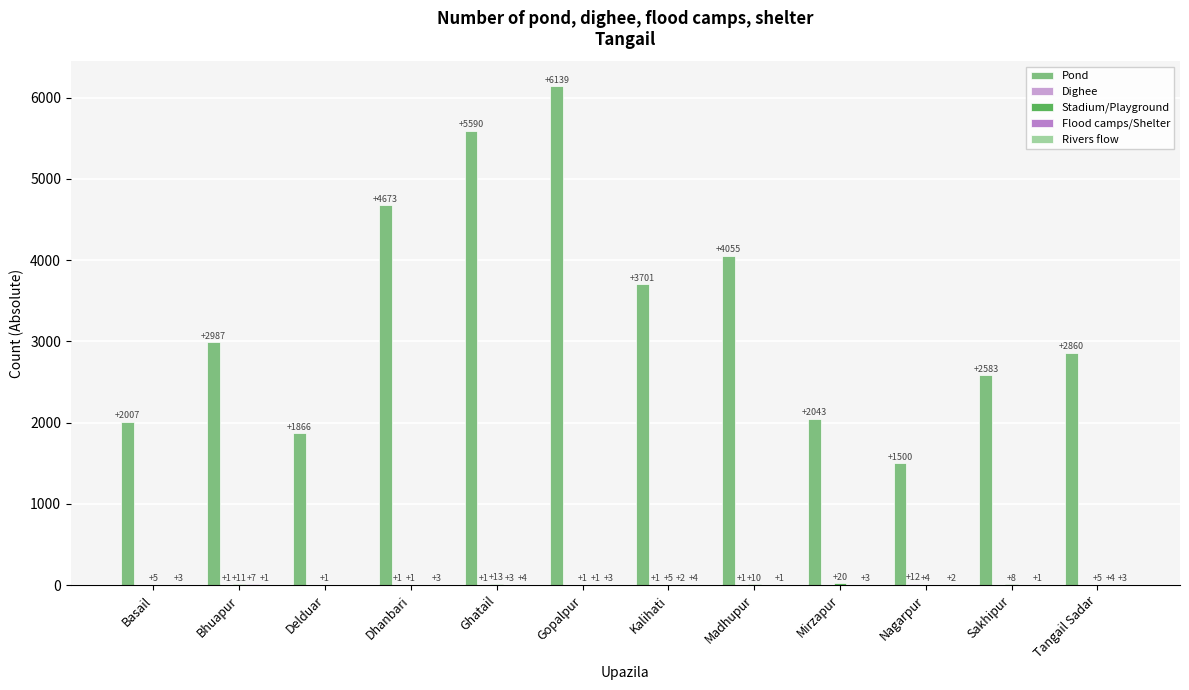

How many distinct data groups are displayed?

5